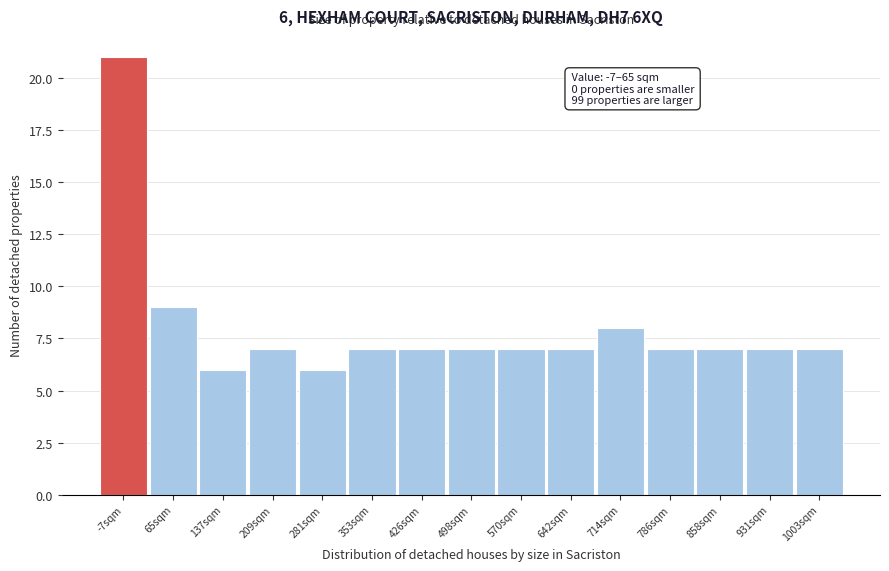

Reading left to right, transcribe all the data shown in this chart.

-7sqm=21	65sqm=9	137sqm=6	209sqm=7	281sqm=6	353sqm=7	426sqm=7	498sqm=7	570sqm=7	642sqm=7	714sqm=8	786sqm=7	858sqm=7	931sqm=7	1003sqm=7